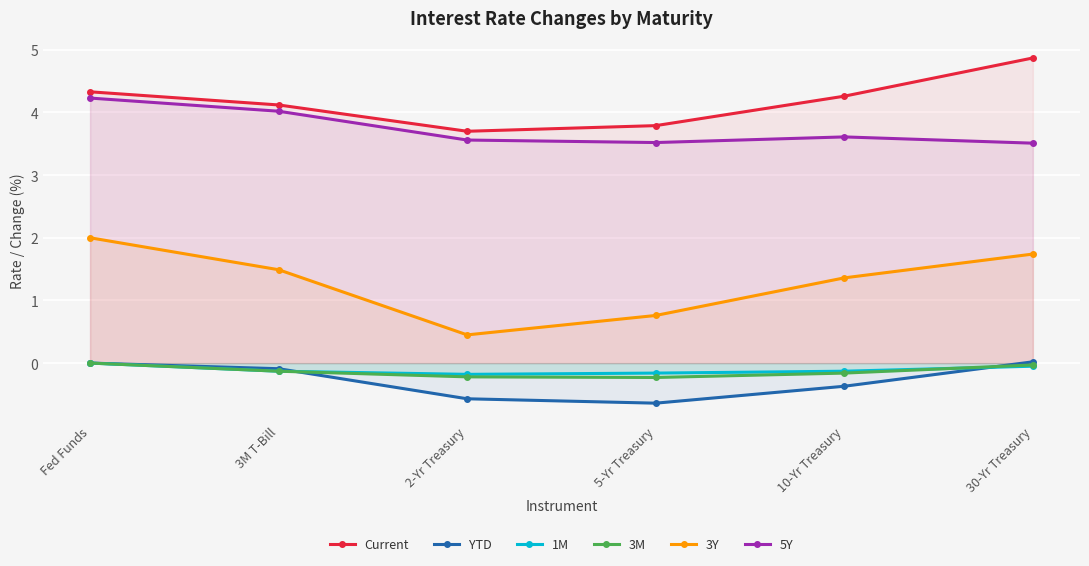

In Current, how many points are lower than both neighbors (excluding endpoints)?

1